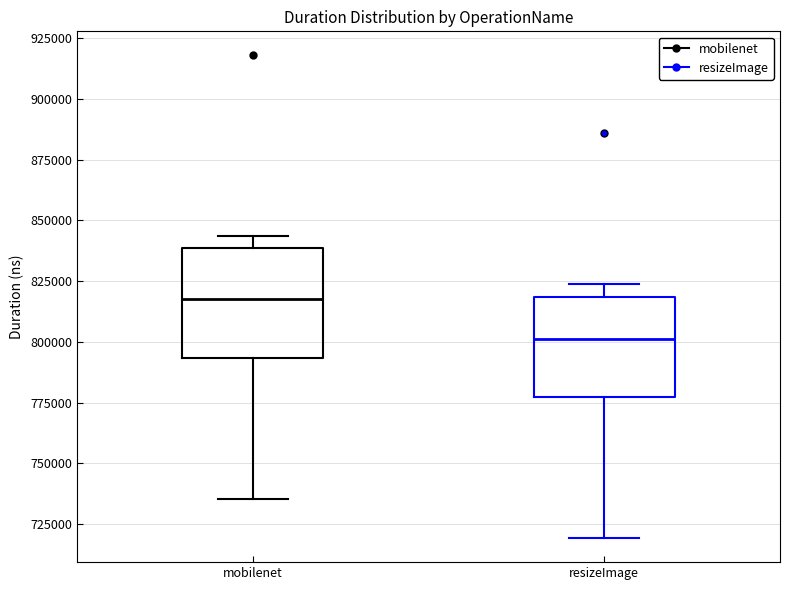

Reading left to right, read every box against the y-axis: the position of its median line, the range the box covers, and the ends of its whiskers. The values are not printed on the chart, so give them approximately, as read against the axis.

mobilenet: median 820000, box 795000 to 840000, whiskers 735000 to 845000
resizeImage: median 800000, box 775000 to 820000, whiskers 720000 to 825000